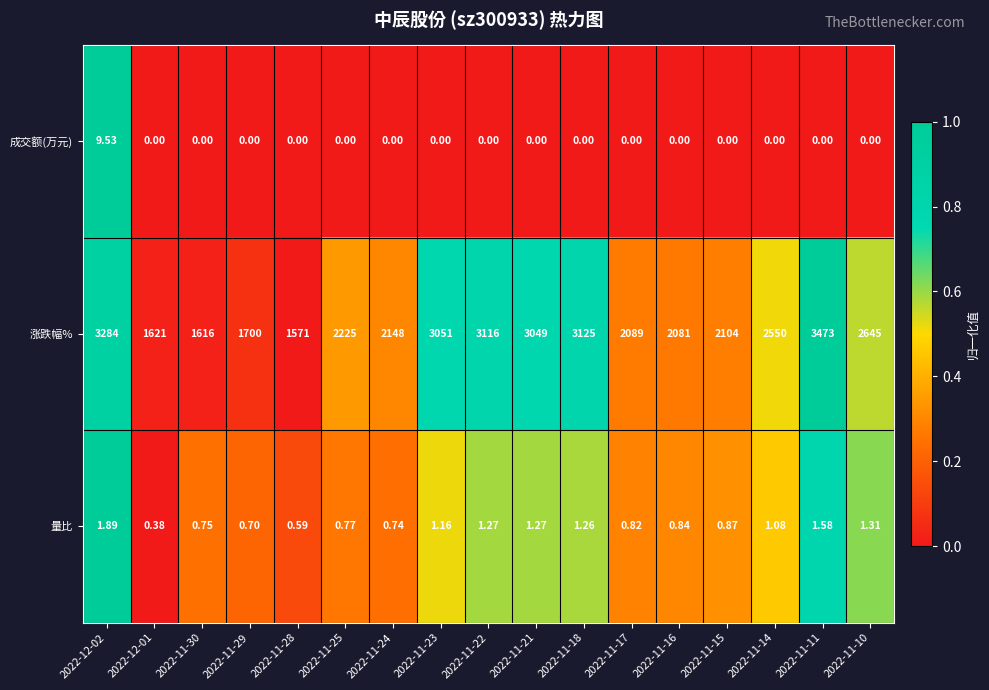

What is the difference between the highest and lowest values at 2022-11-23?

3051.0